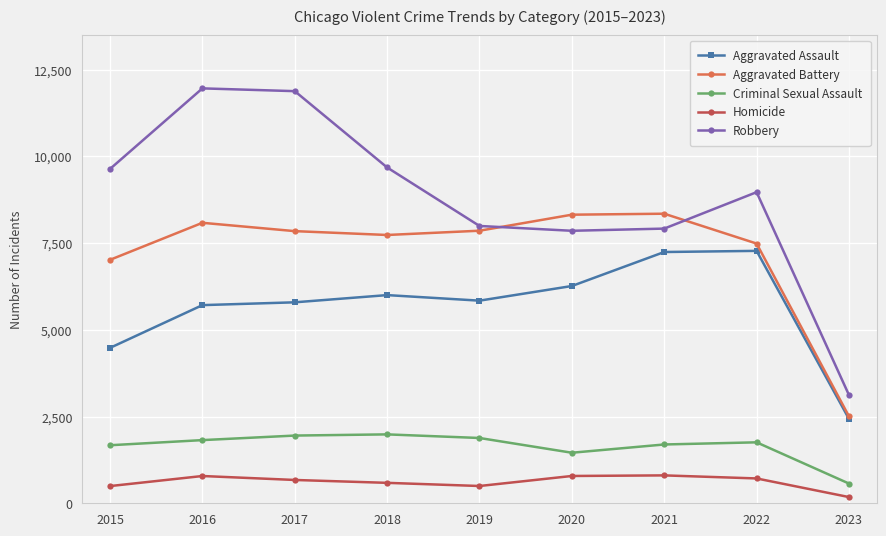

Which series has the largest total across all categories?

Robbery